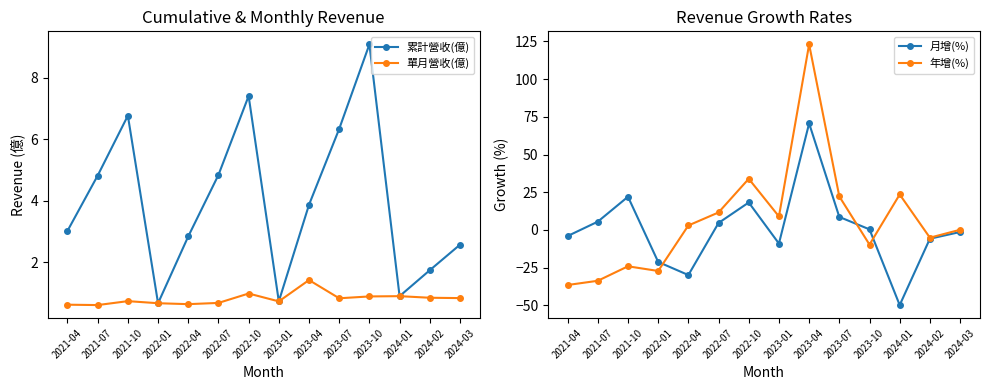

What is the sum of the 月增(%) values at 2022-10 and 2022-07?

22.8